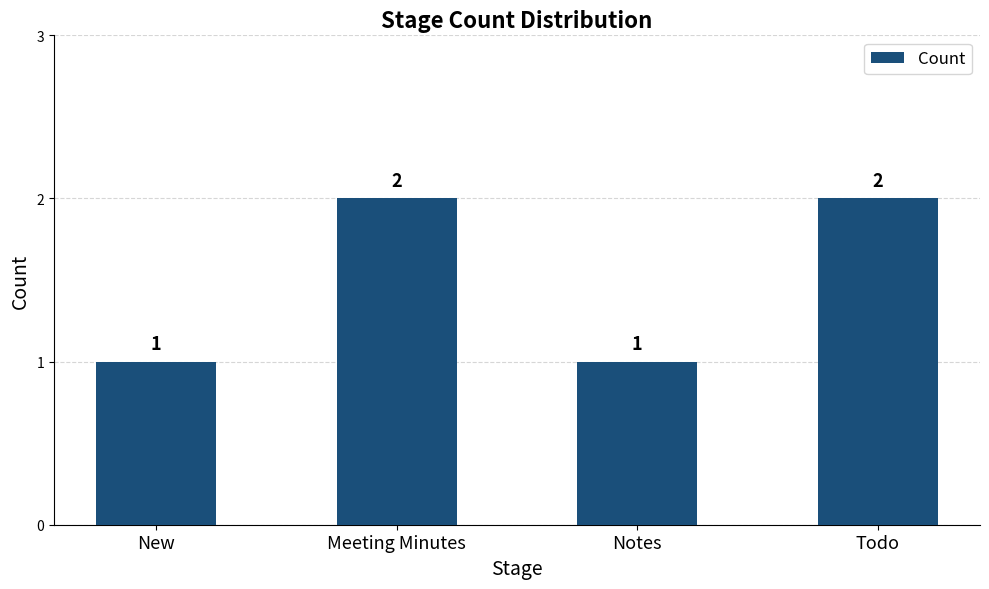

What is the ratio of the value at Meeting Minutes to the value at Notes?

2.0